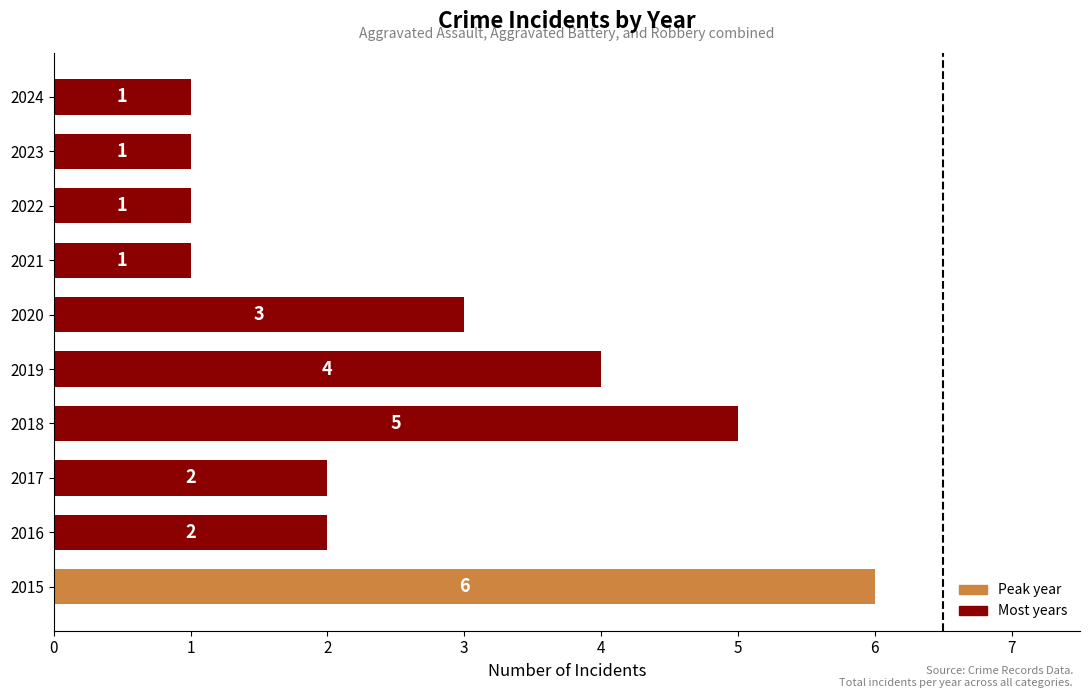

What is the average value?

3